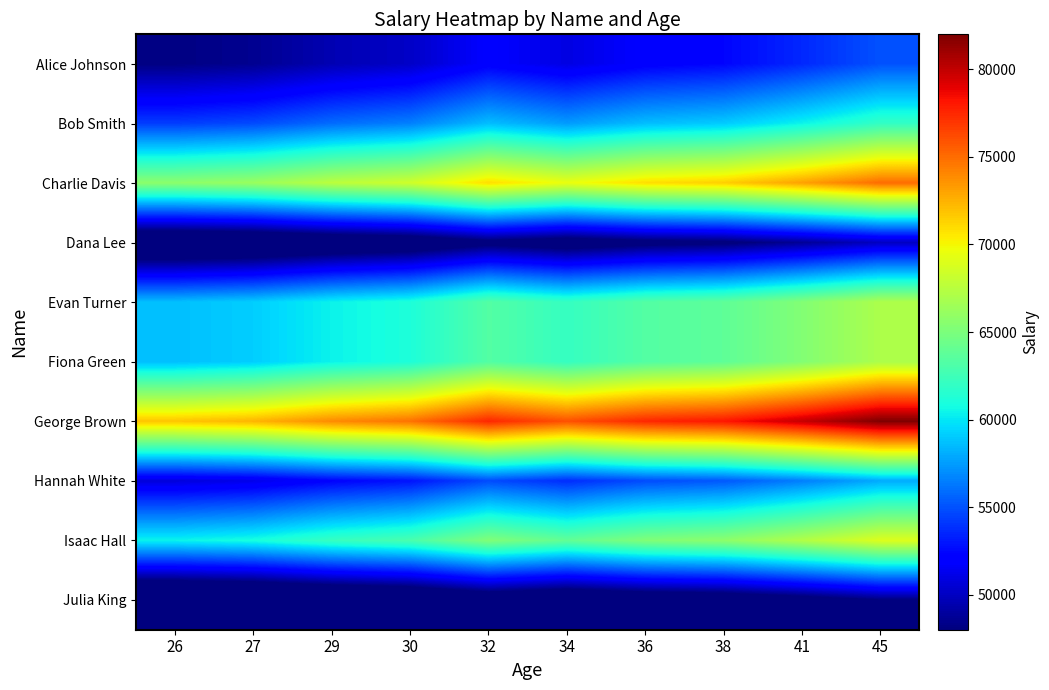

Reading left to right, list all the values displayed in this chart.

Alice Johnson: 26=48158	27=48560	29=49567	30=50170	32=51981	34=50975	36=51981	38=52384	41=53591	45=55000
Bob Smith: 26=54287	27=54741	29=55875	30=56556	32=58597	34=57463	36=58597	38=59051	41=60412	45=62000
Charlie Davis: 26=65670	27=66219	29=67591	30=68414	32=70884	34=69512	36=70884	38=71432	41=73079	45=75000
Dana Lee: 26=43780	27=44146	29=45060	30=45609	32=47256	34=46341	36=47256	38=47621	41=48719	45=50000
Evan Turner: 26=58665	27=59156	29=60381	30=61117	32=63323	34=62097	36=63323	38=63813	41=65284	45=67000
Fiona Green: 26=58665	27=59156	29=60381	30=61117	32=63323	34=62097	36=63323	38=63813	41=65284	45=67000
George Brown: 26=71799	27=72399	29=73900	30=74800	32=77500	34=76000	36=77500	38=78100	41=79900	45=82000
Hannah White: 26=50785	27=51209	29=52270	30=52907	32=54817	34=53756	36=54817	38=55241	41=56514	45=58000
Isaac Hall: 26=60417	27=60921	29=62184	30=62941	32=65213	34=63951	36=65213	38=65718	41=67232	45=69000
Julia King: 26=42029	27=42380	29=43258	30=43785	32=45365	34=44487	36=45365	38=45717	41=46770	45=48000